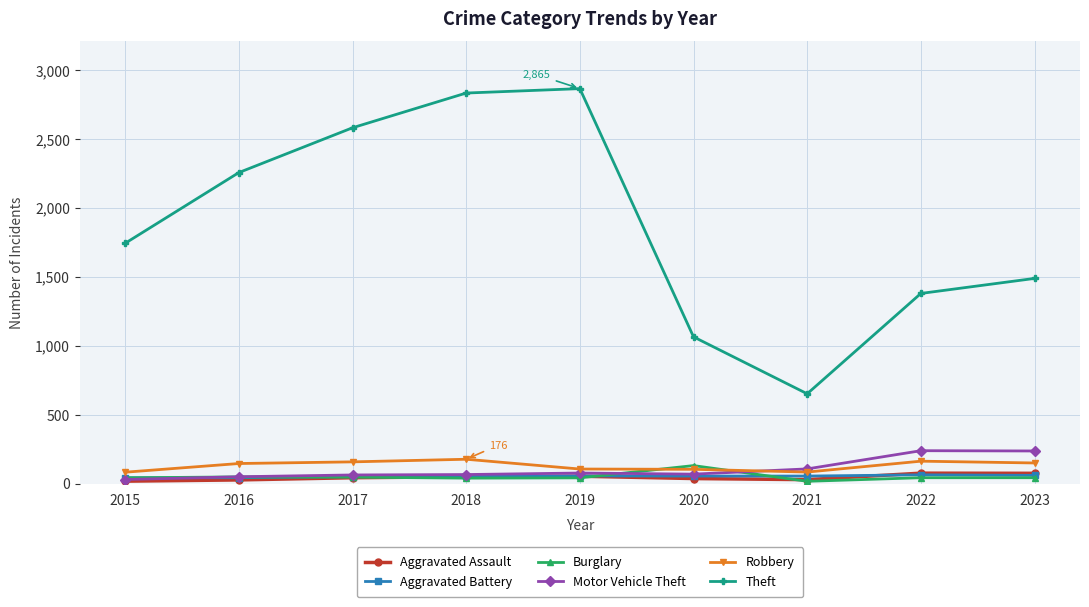

Which series has the largest total across all categories?

Theft